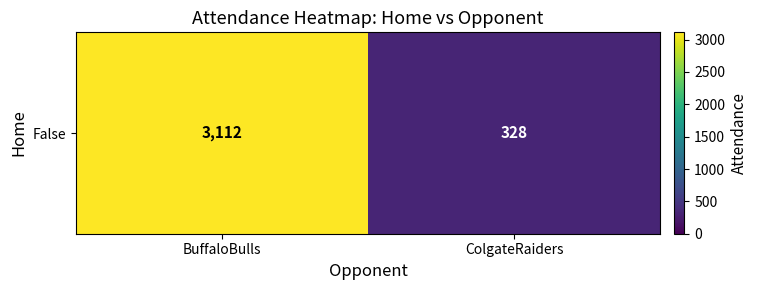

Between BuffaloBulls and ColgateRaiders, which is larger?

BuffaloBulls